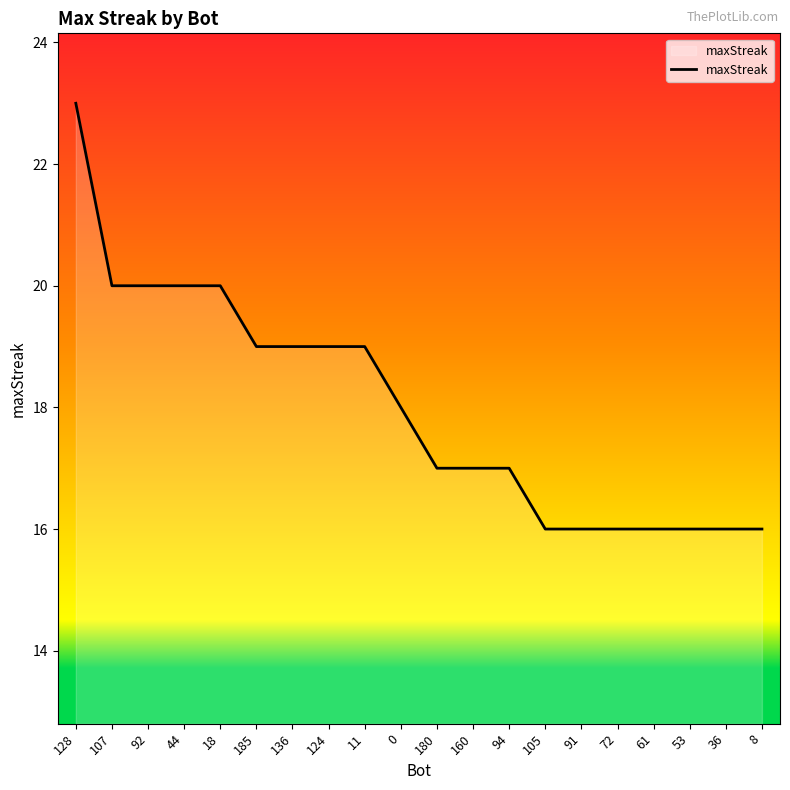

What is the sum of the values at 136 and 180?

36